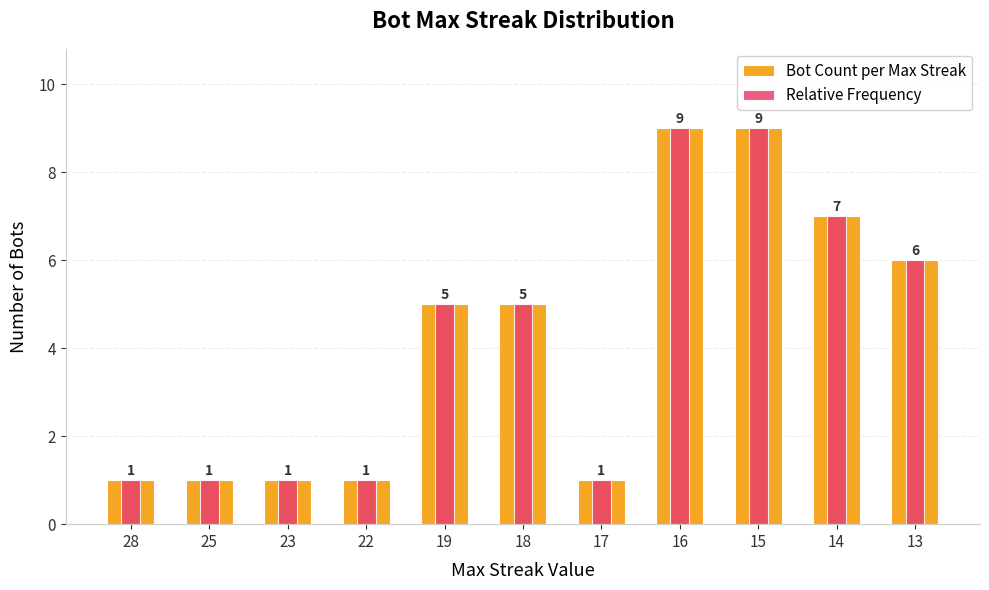

List the labels in order of Bot Count per Max Streak value, largest first.

16, 15, 14, 13, 19, 18, 28, 25, 23, 22, 17